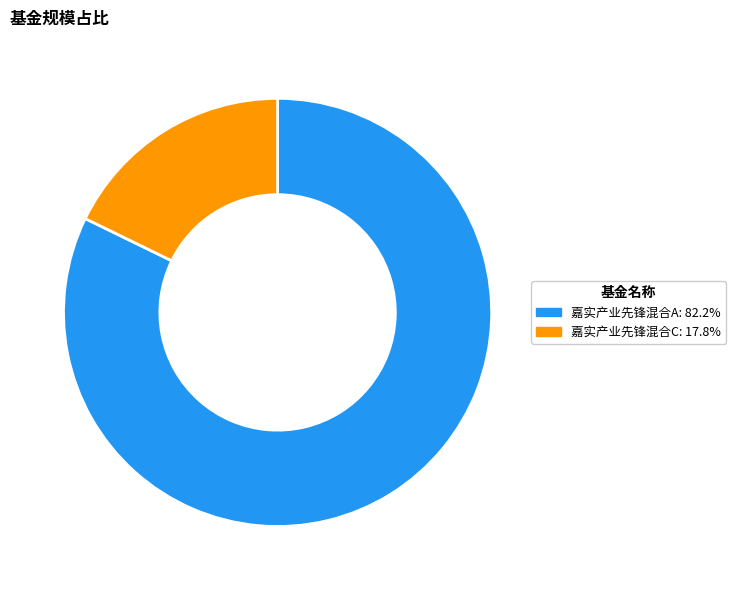

Approximately how many times larger is the value at 嘉实产业先锋混合A compared to 嘉实产业先锋混合C?

4.6